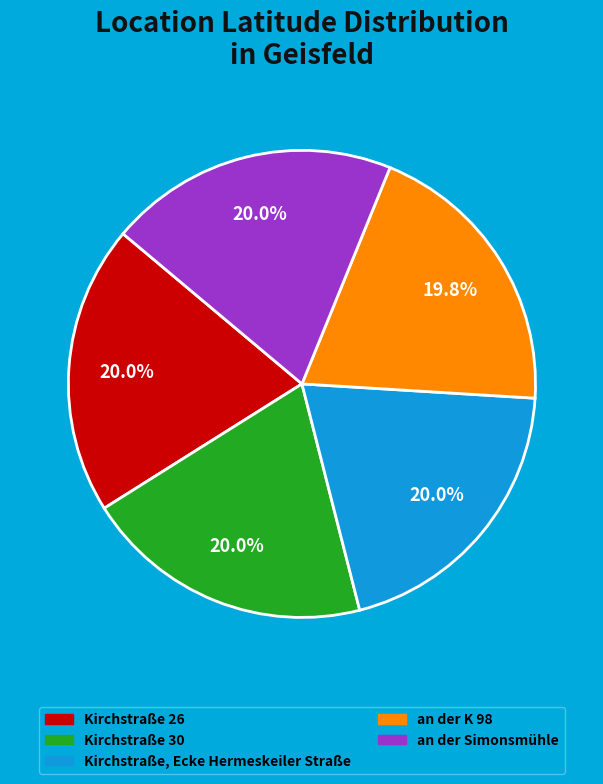

What percentage is the an der Simonsmühle slice, to the nearest percent?

20%